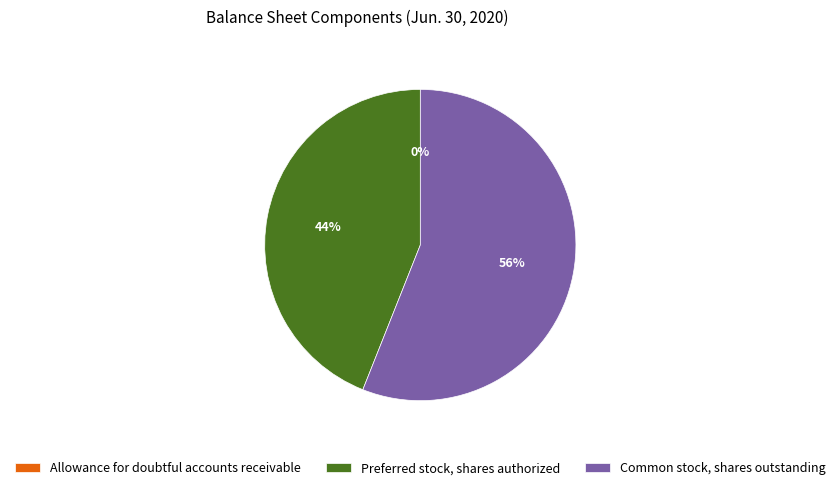

What is the largest slice in the pie chart?

Common stock, shares outstanding